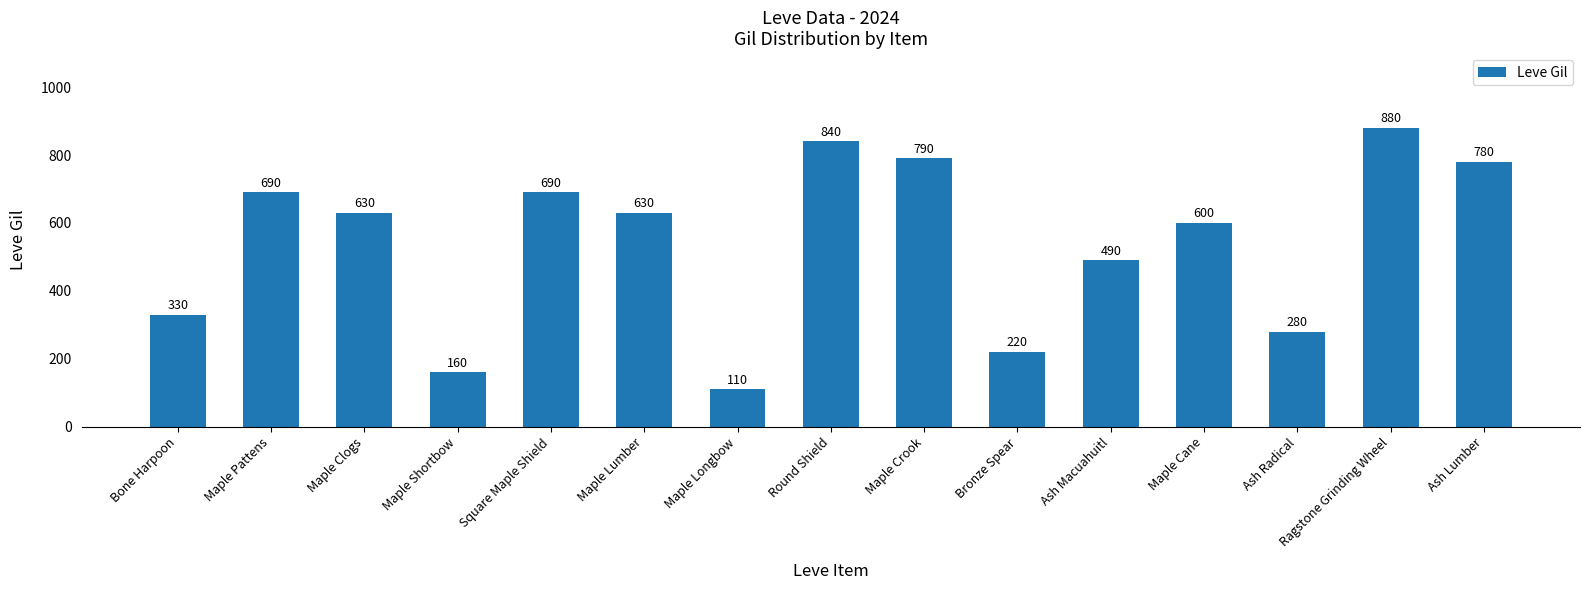

What is the ratio of the value at Maple Crook to the value at Ash Macuahuitl?

1.6